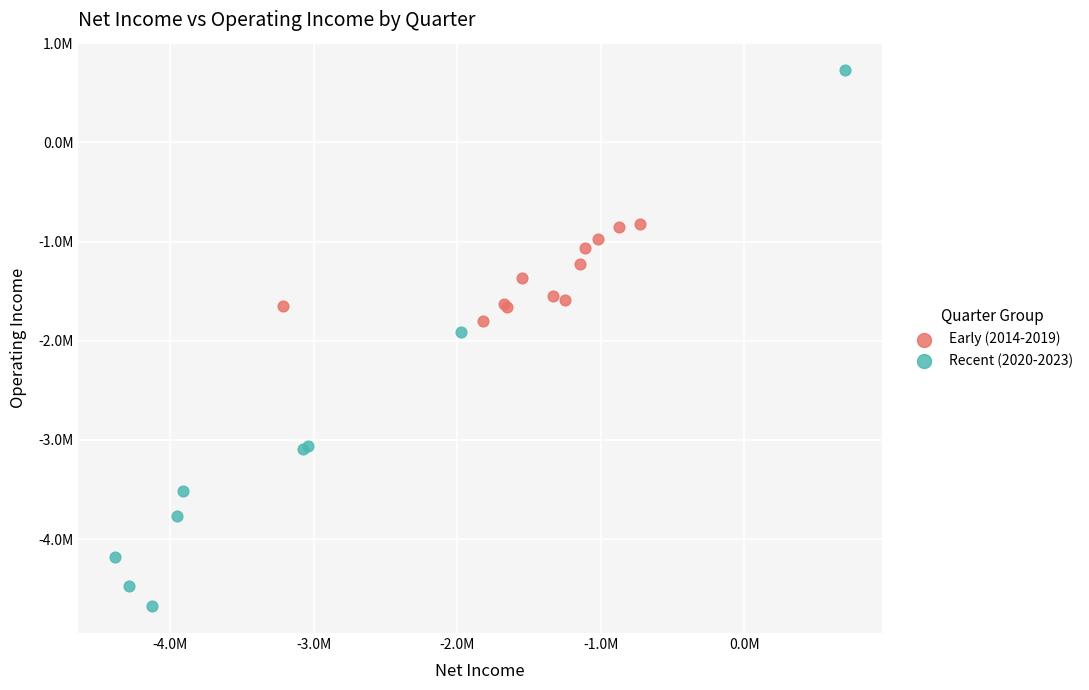

What are all the series names shown in the legend?

Early (2014-2019), Recent (2020-2023)